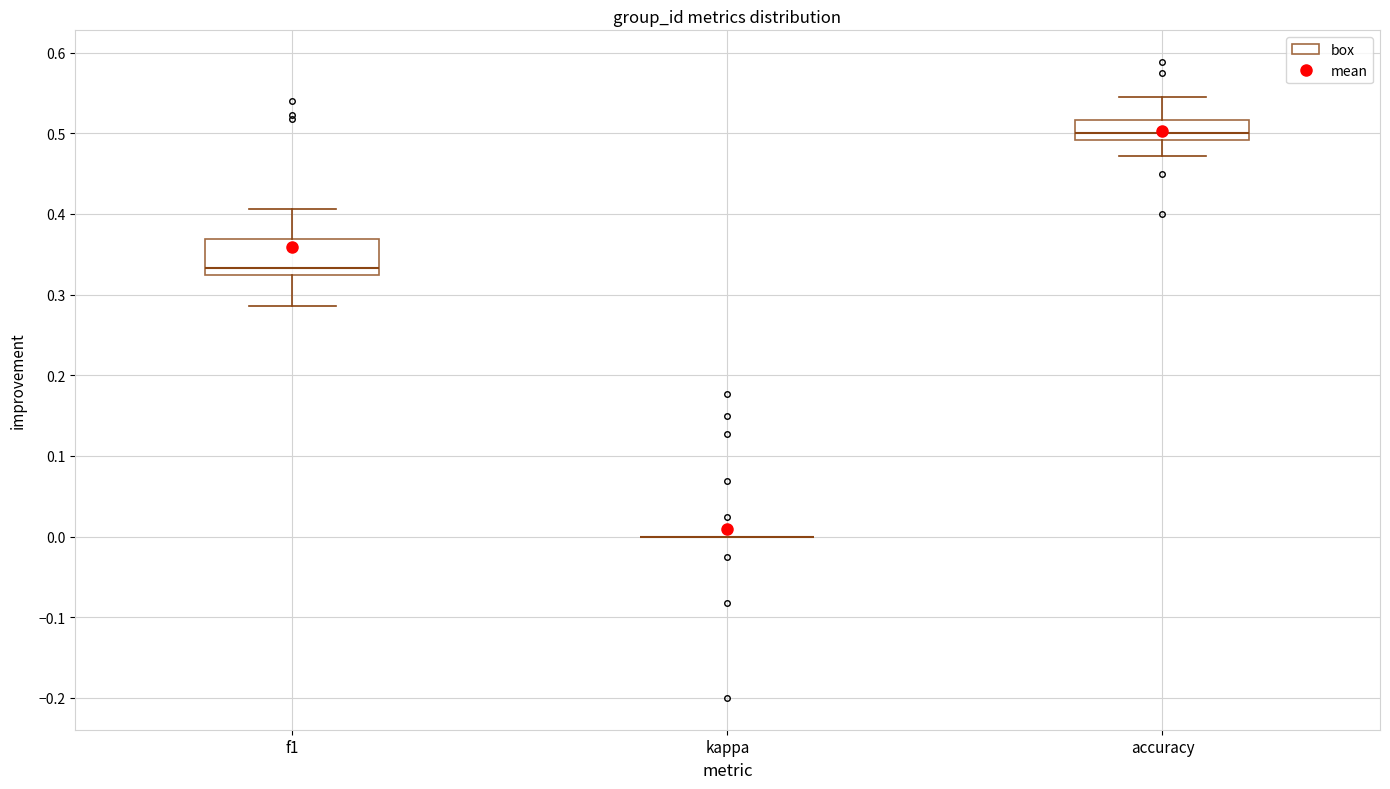

Which box is the tallest, from its lower edge to its upper edge?

f1